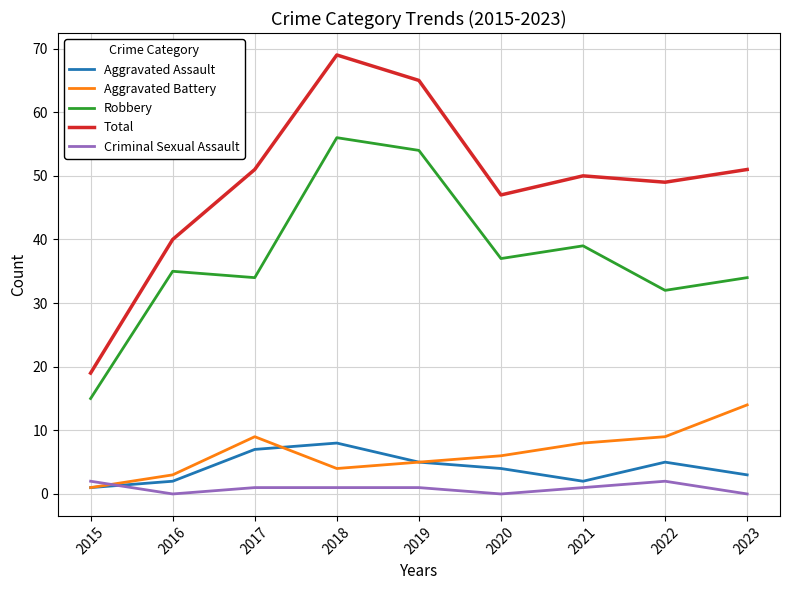

Which series has the widest spread of values?

Total